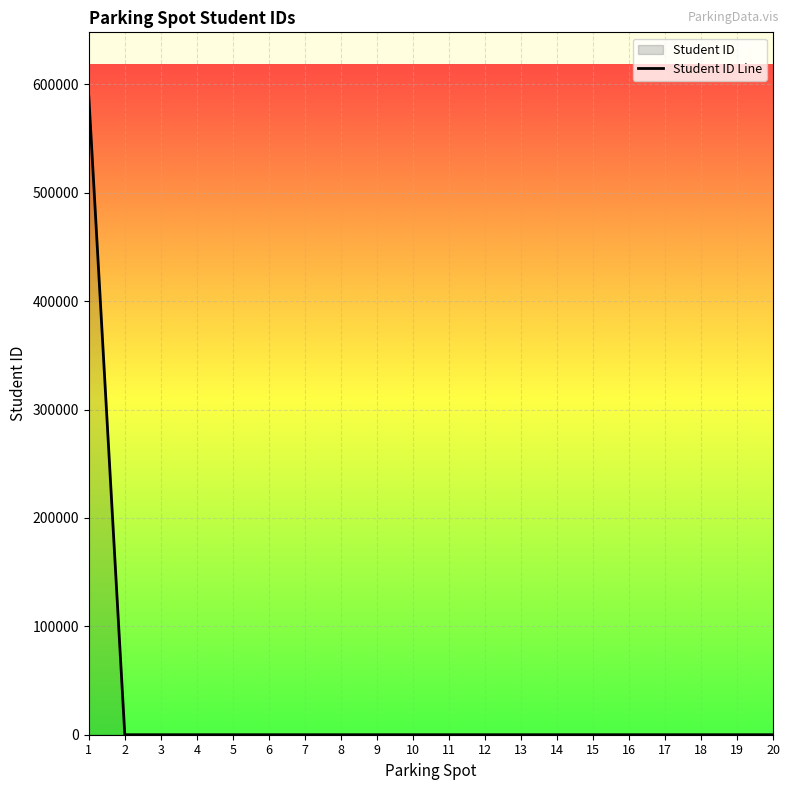

True or false: the data shows -355822 at 12.

False